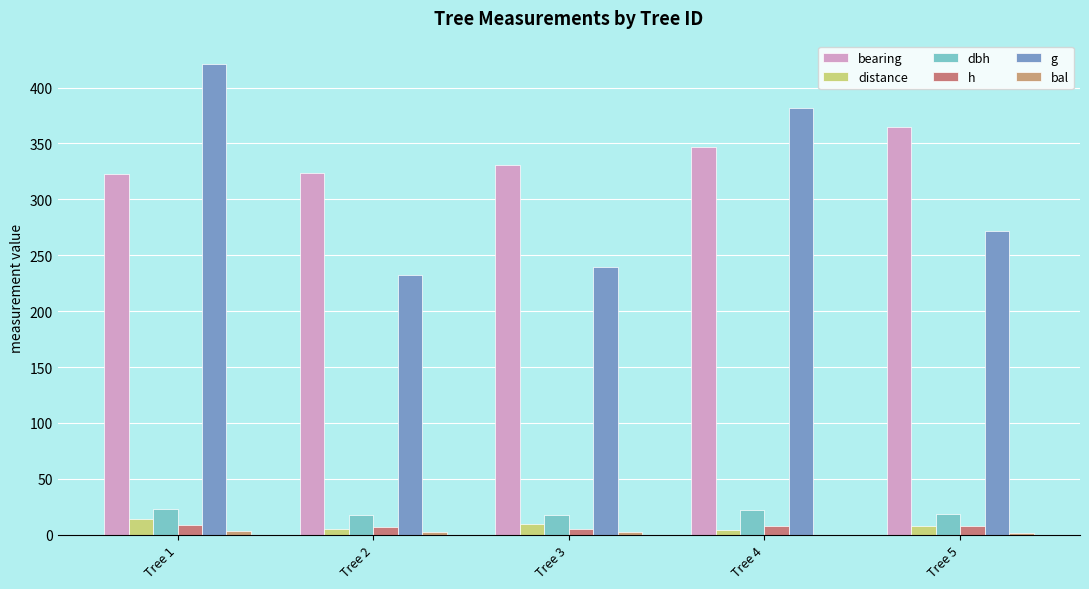

Reading left to right, list all the values displayed in this chart.

bearing: Tree 1=323.0	Tree 2=324.0	Tree 3=331.0	Tree 4=347.0	Tree 5=365.0
distance: Tree 1=14.3	Tree 2=5.4	Tree 3=9.2	Tree 4=4.0	Tree 5=8.1
dbh: Tree 1=23.1	Tree 2=17.2	Tree 3=17.4	Tree 4=22.1	Tree 5=18.6
h: Tree 1=8.3	Tree 2=7.2	Tree 3=5.5	Tree 4=8.2	Tree 5=7.4
g: Tree 1=420.9	Tree 2=232.3	Tree 3=239.2	Tree 4=381.9	Tree 5=271.7
bal: Tree 1=3.6	Tree 2=2.8	Tree 3=2.1	Tree 4=0.0	Tree 5=1.2